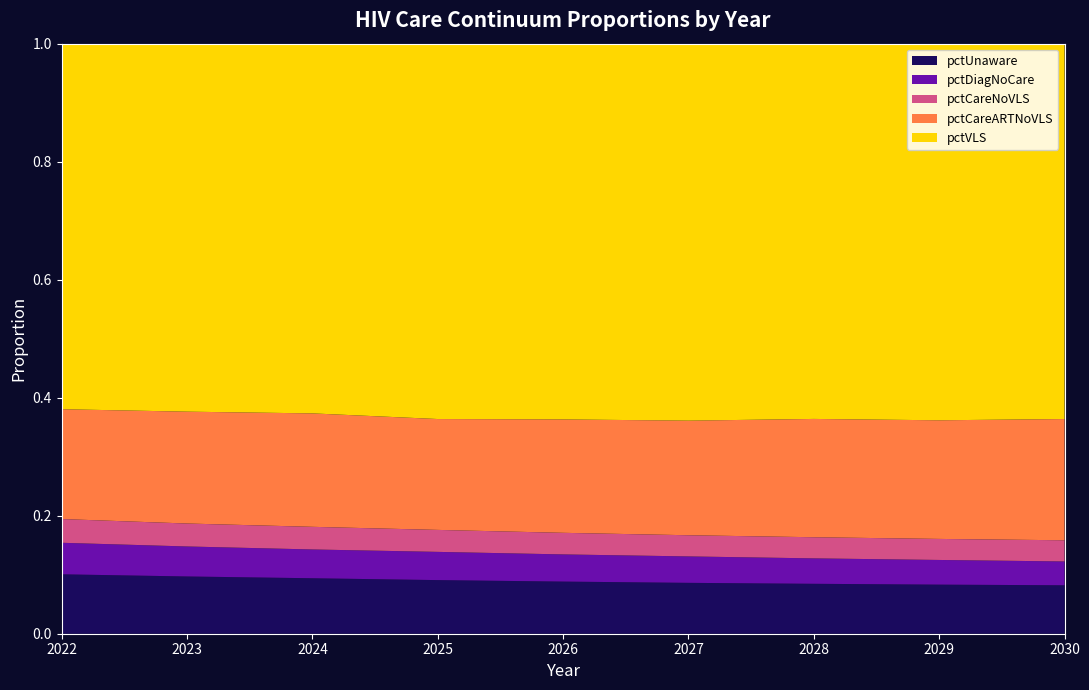

Reading right to left, extract all data points from this chart.

pctUnaware: 2030=0.1	2029=0.1	2028=0.1	2027=0.1	2026=0.1	2025=0.1	2024=0.1	2023=0.1	2022=0.1
pctDiagNoCare: 2030=0.0	2029=0.0	2028=0.0	2027=0.0	2026=0.0	2025=0.0	2024=0.0	2023=0.1	2022=0.1
pctCareNoVLS: 2030=0.0	2029=0.0	2028=0.0	2027=0.0	2026=0.0	2025=0.0	2024=0.0	2023=0.0	2022=0.0
pctCareARTNoVLS: 2030=0.2	2029=0.2	2028=0.2	2027=0.2	2026=0.2	2025=0.2	2024=0.2	2023=0.2	2022=0.2
pctVLS: 2030=0.6	2029=0.6	2028=0.6	2027=0.6	2026=0.6	2025=0.6	2024=0.6	2023=0.6	2022=0.6